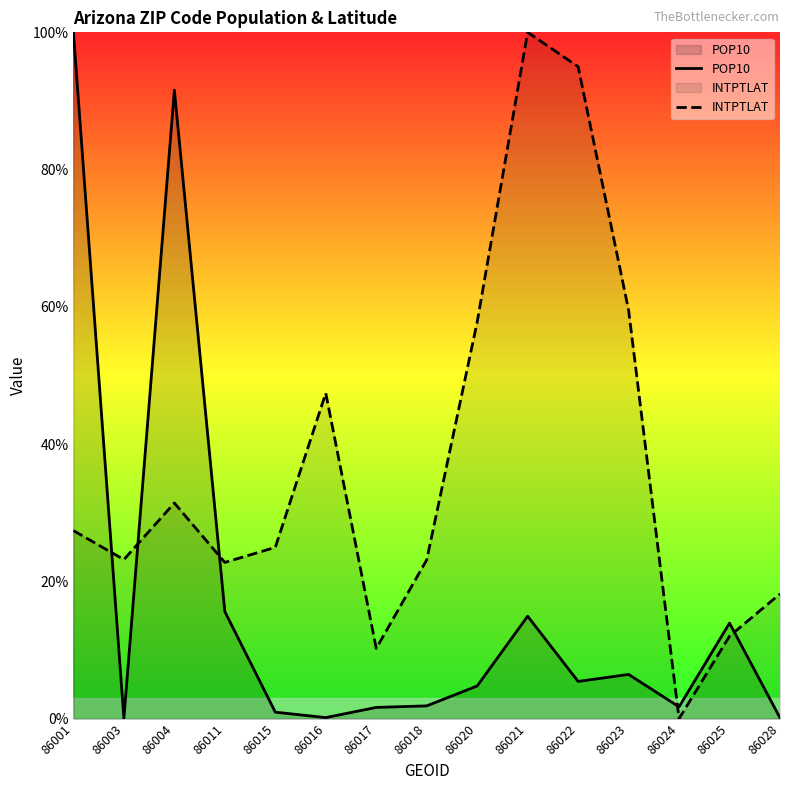

List the series in order of their overall mean, highest first.

INTPTLAT, POP10